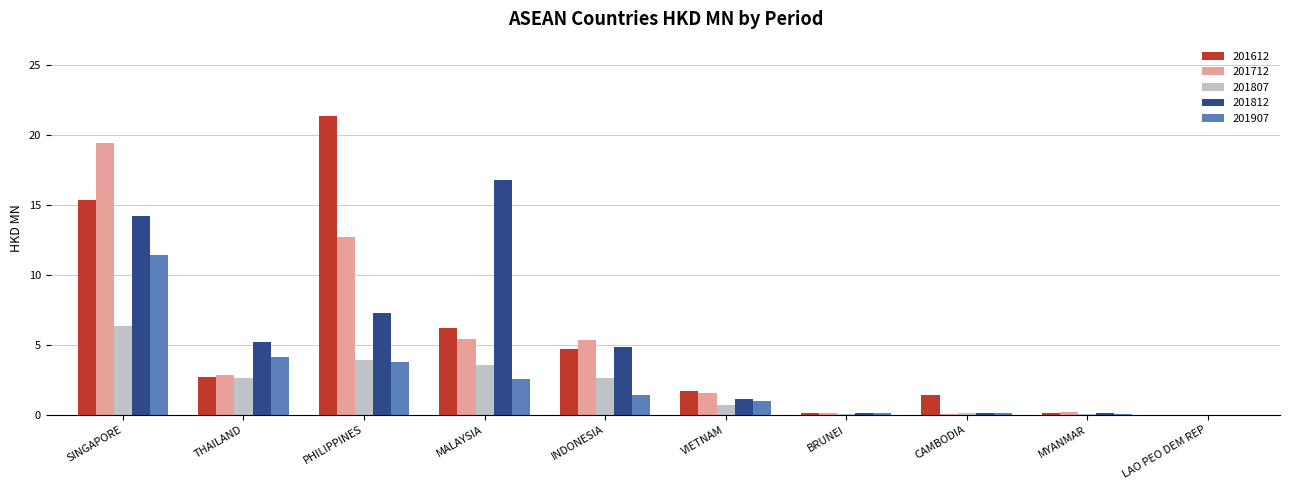

Which series has the largest total across all categories?

201612